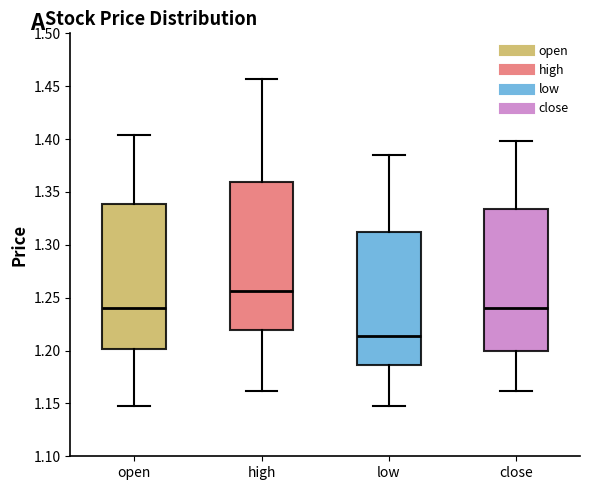

Which box has the lowest median line?

low